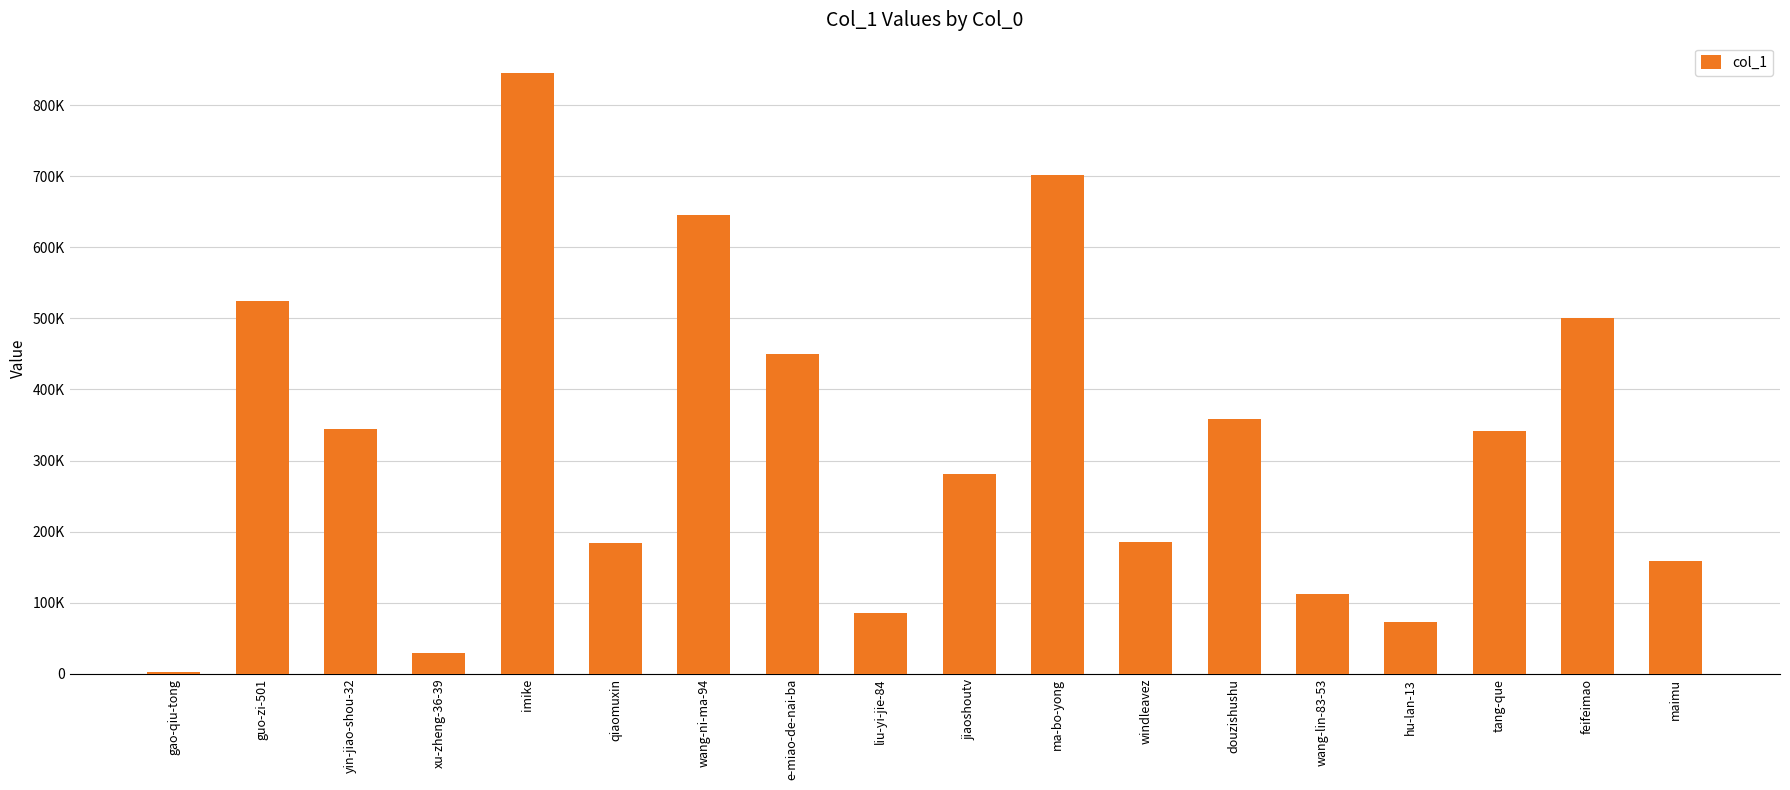

What is the change in value from jiaoshoutv to ma-bo-yong?

+420713